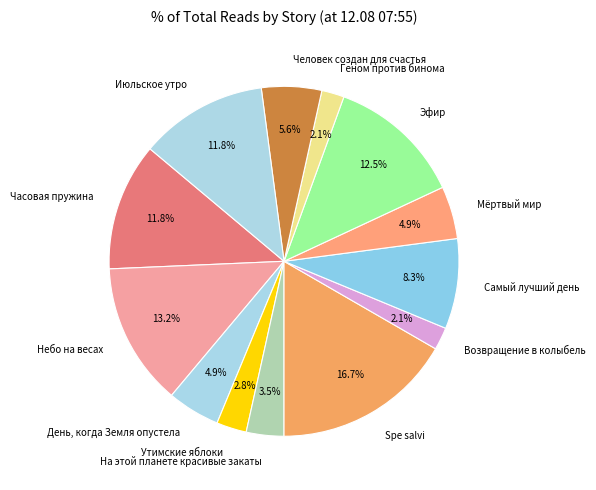

How many segments does this pie chart have?

13